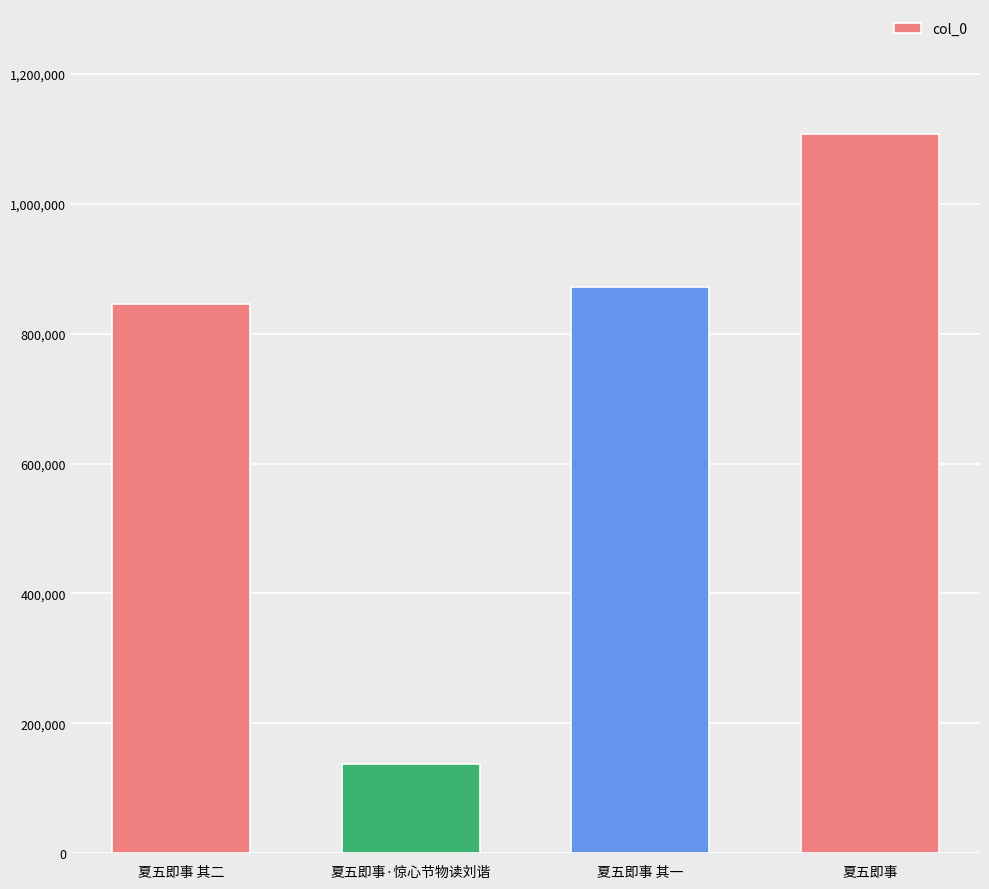

Between 夏五即事·惊心节物读刘谐 and 夏五即事 其二, which is larger?

夏五即事 其二